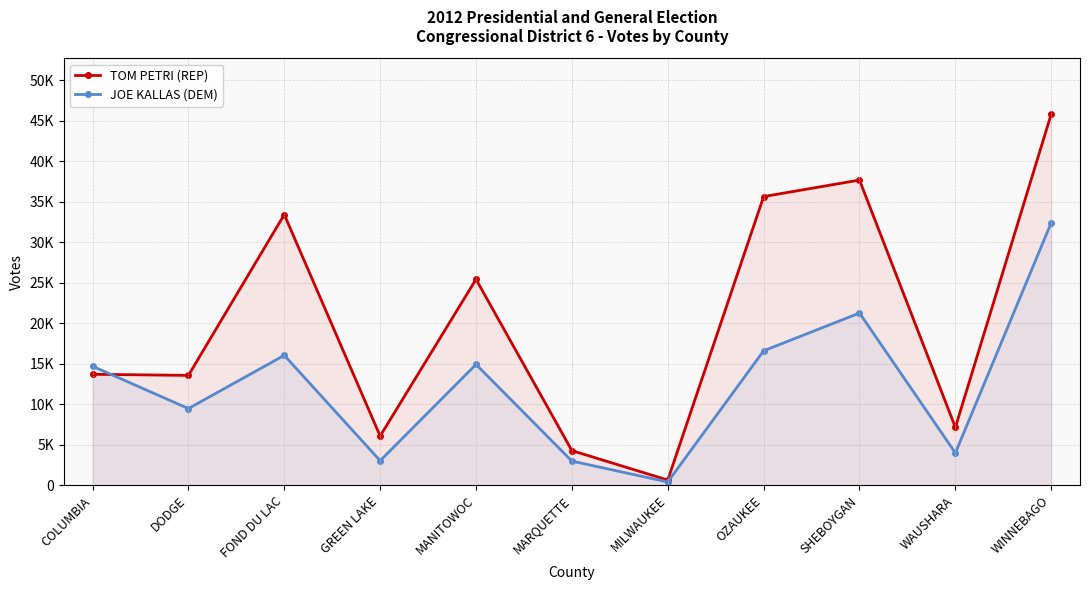

Which series has the widest spread of values?

TOM PETRI (REP)